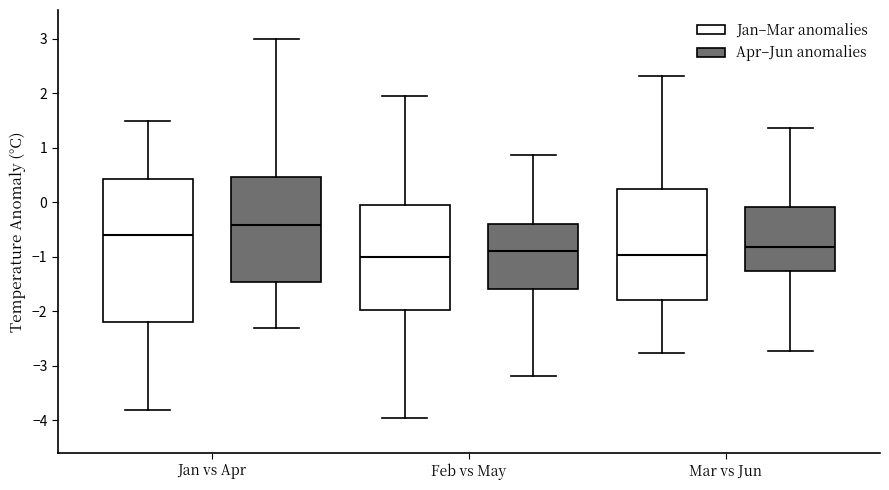

Which box is the tallest, from its lower edge to its upper edge?

Jan vs Apr (Jan–Mar anomalies)